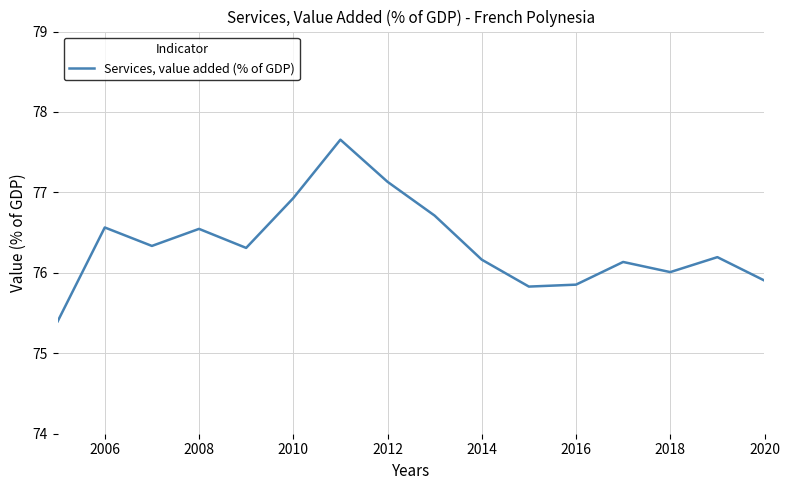

Does the chart have visible grid lines?

Yes